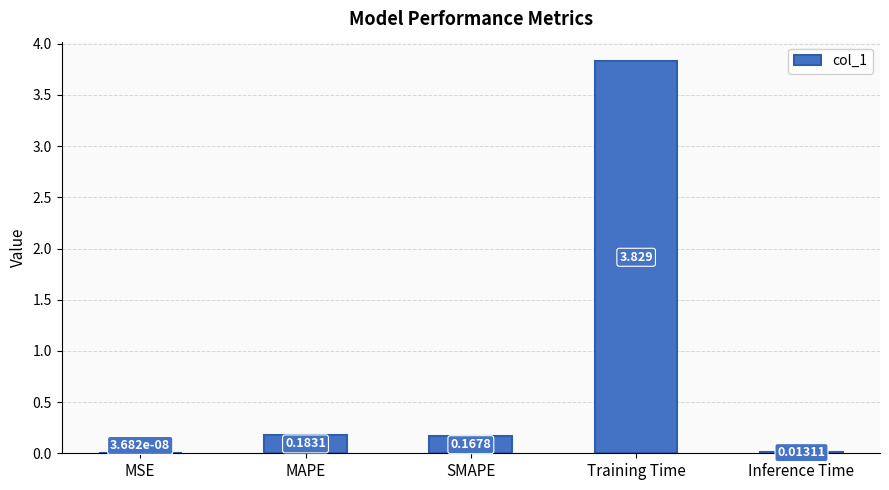

At which label is the value closest to 1?

MAPE